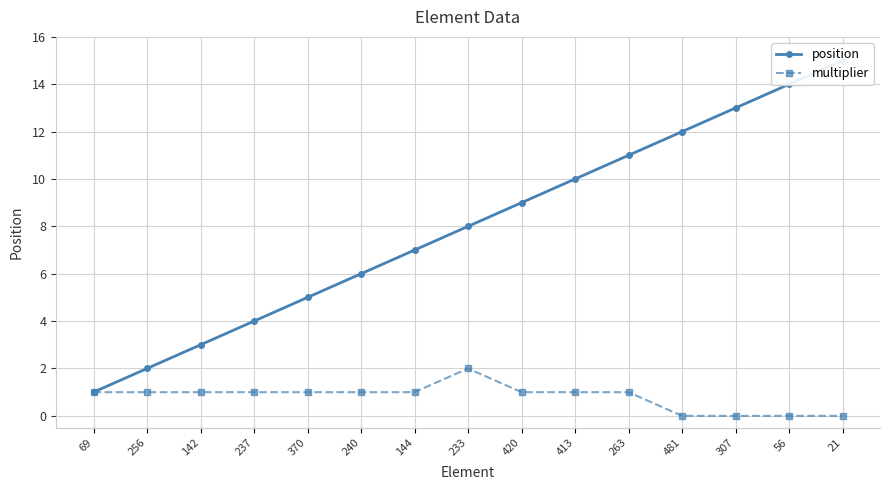

Is the value of position at 307 greater than the value of multiplier at 237?

Yes